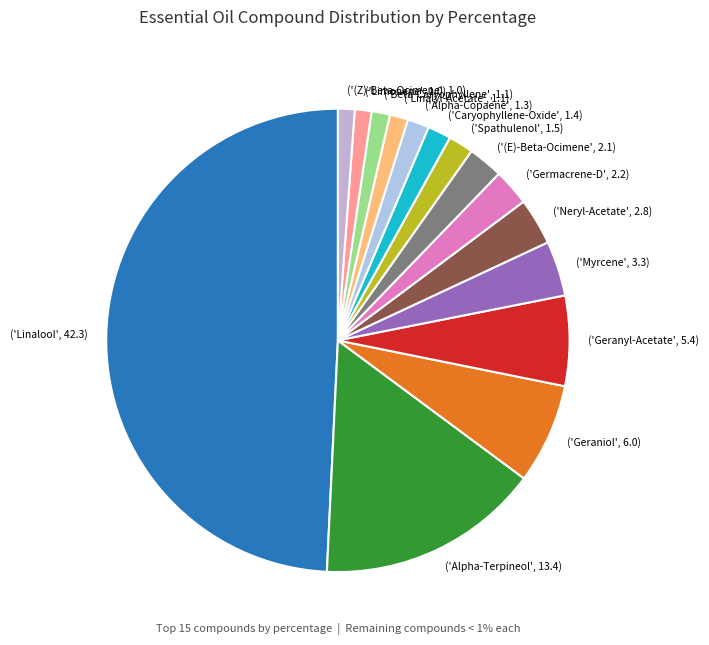

Which category has the biggest portion of the pie?

('Linalool', 42.3)